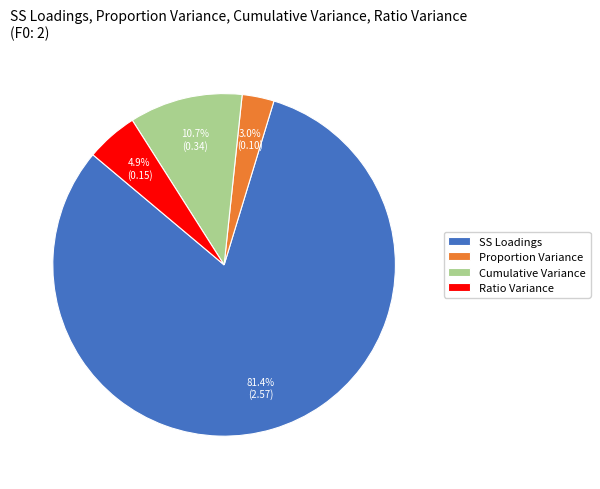

What is the smallest slice in the pie chart?

Proportion Variance